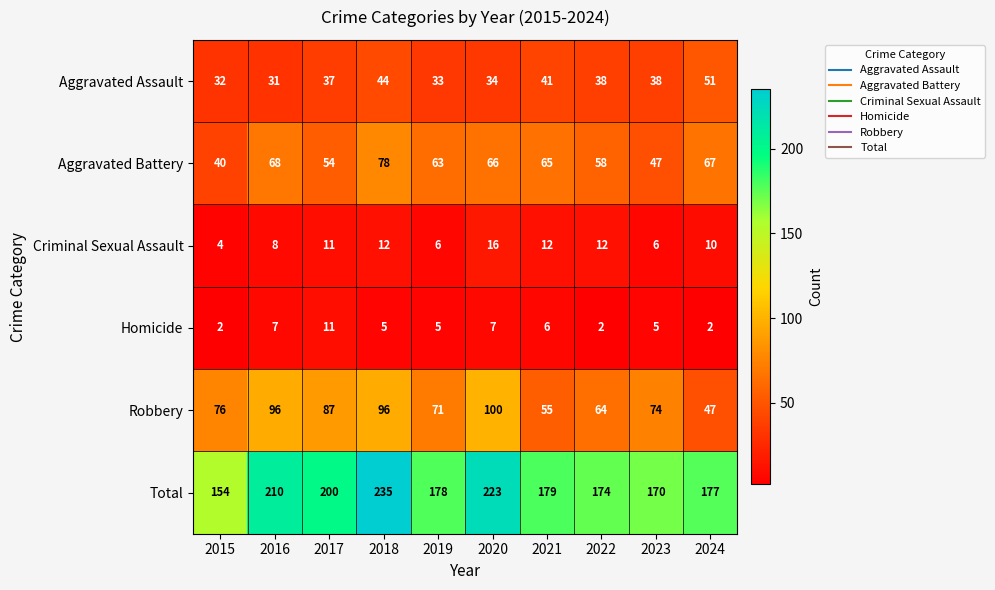

What is the average value of the Total series?

190